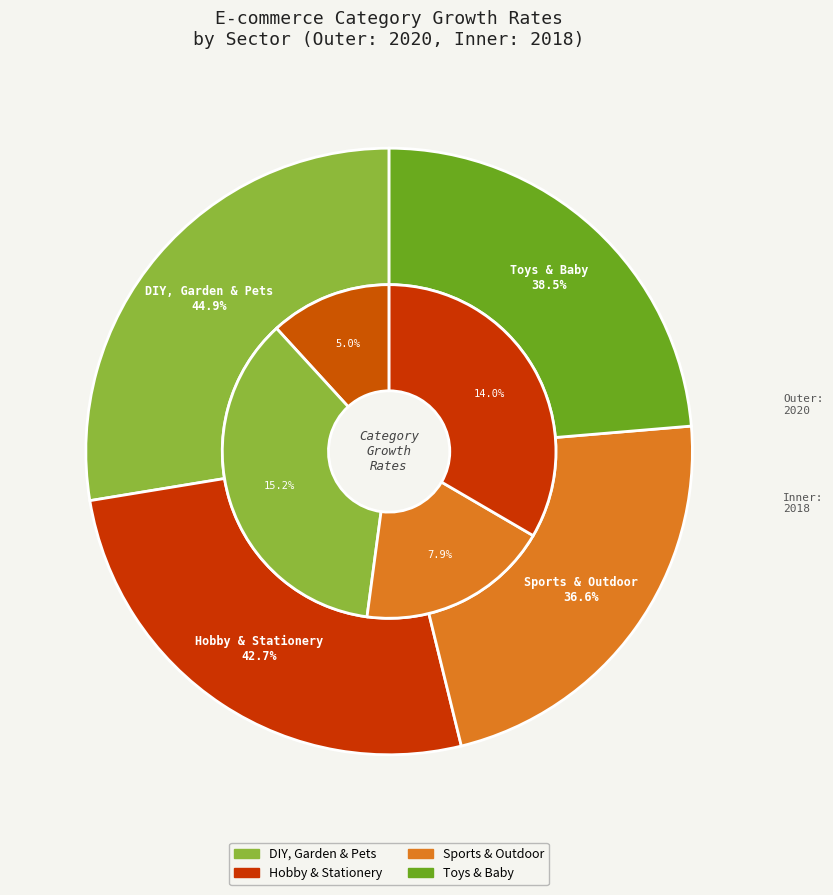

Is the sum of 2 and 3 greater than half?

Yes